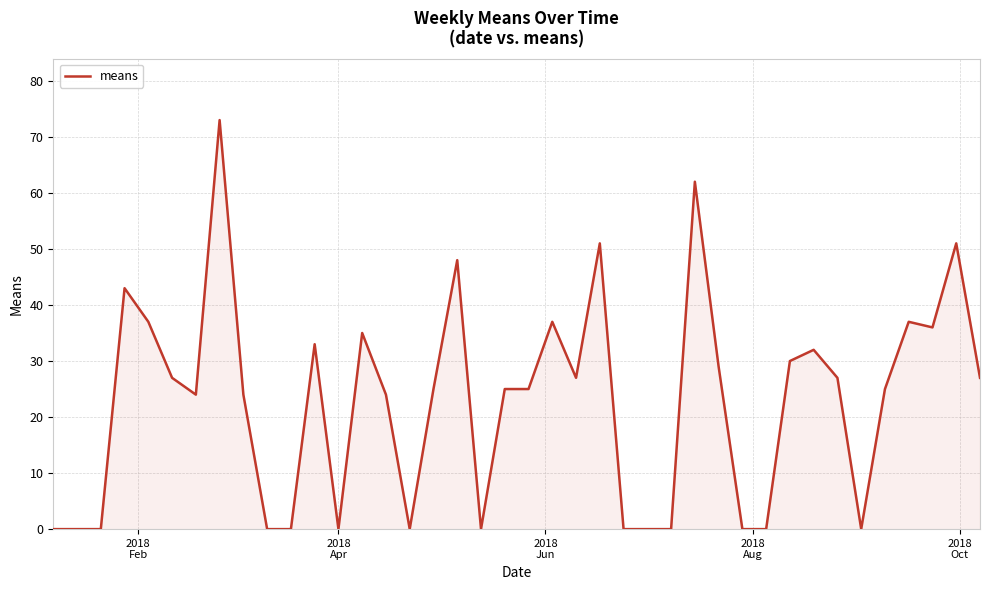

Reading left to right, what are all the values shown in this chart?

0	0	0	43	37	27	24	73	24	0	0	33	0	35	24	0	25	48	0	25	25	37	27	51	0	0	0	62	29	0	0	30	32	27	0	25	37	36	51	27